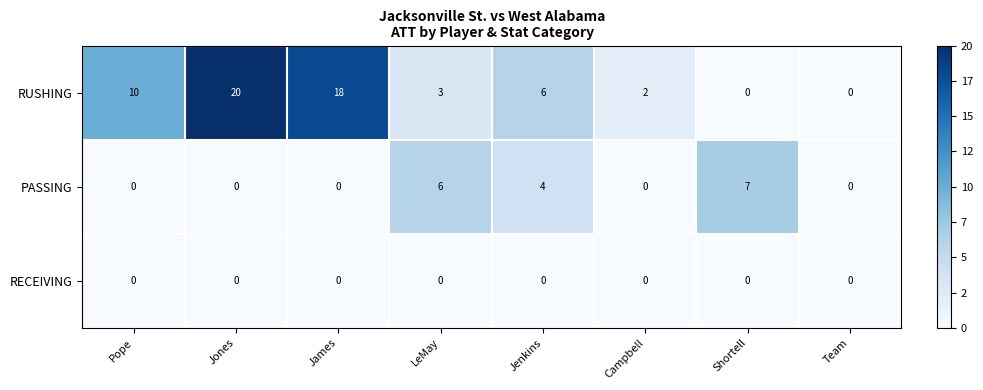

At which category does the chart reach its peak across all series?

Jones